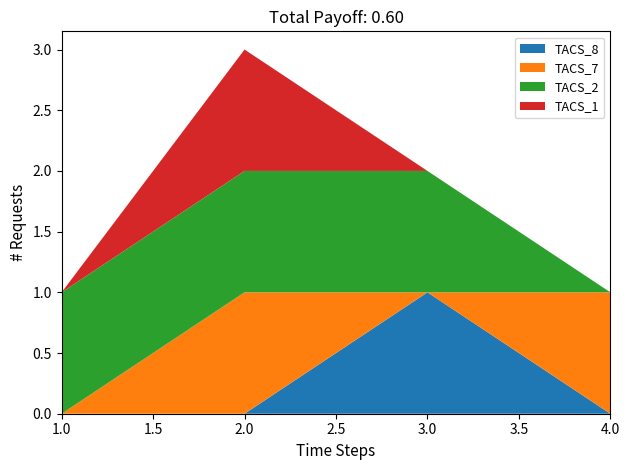

Reading left to right, what are all the values shown in this chart?

TACS_8: 0	0	1	0
TACS_7: 0	1	0	1
TACS_2: 1	1	1	0
TACS_1: 0	1	0	0